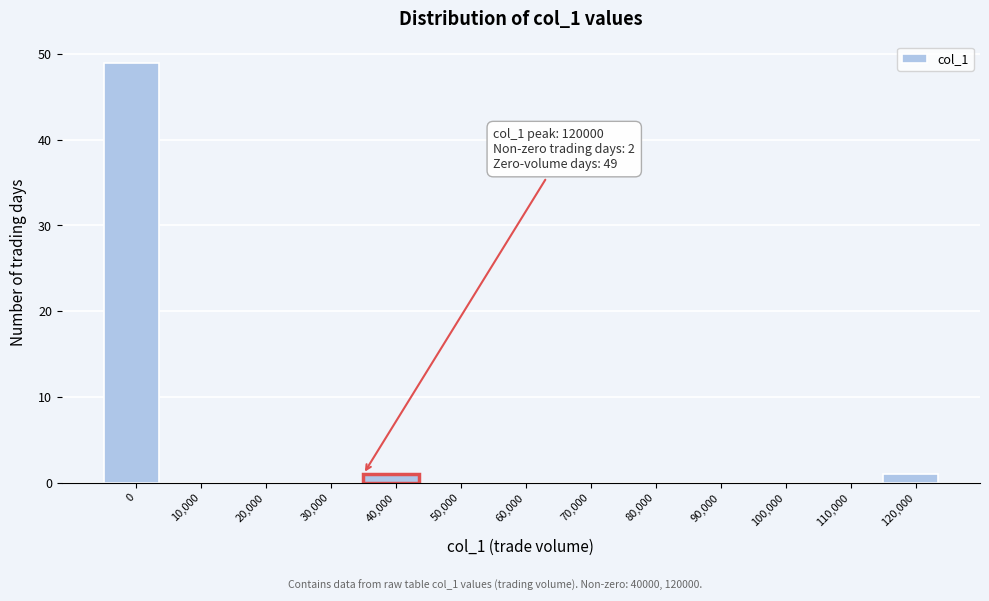

Reading left to right, what are all the values shown in this chart?

0=49	10,000=0	20,000=0	30,000=0	40,000=1	50,000=0	60,000=0	70,000=0	80,000=0	90,000=0	100,000=0	110,000=0	120,000=1